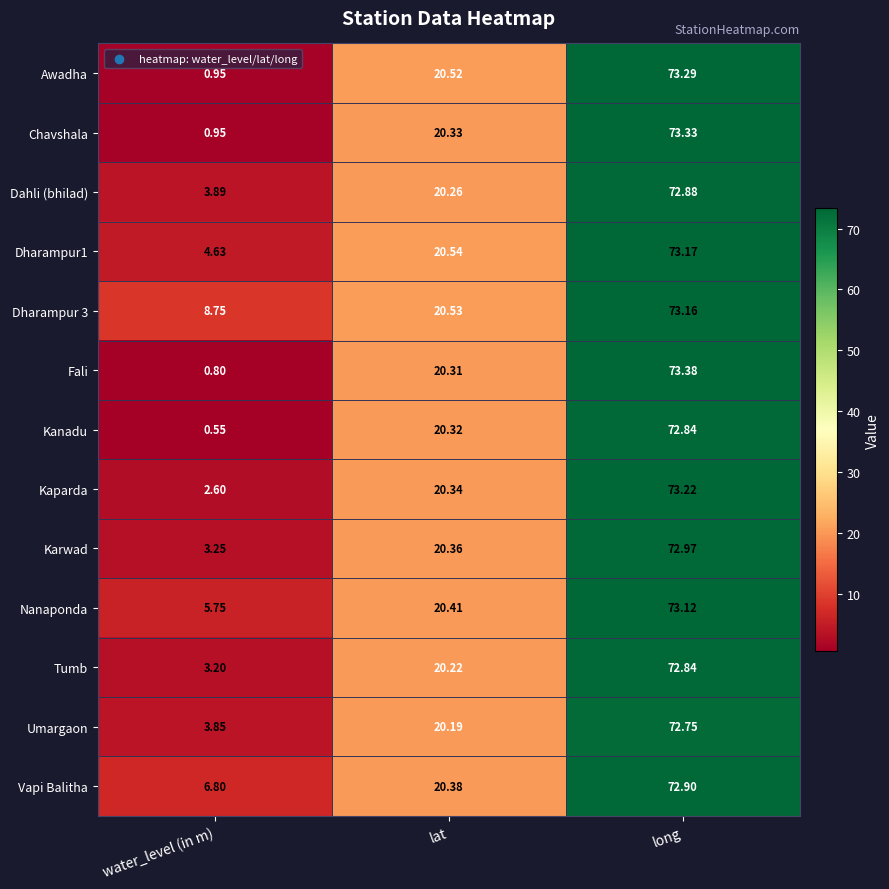

Is the value of Tumb at water_level (in m) greater than the value of Vapi Balitha at long?

No